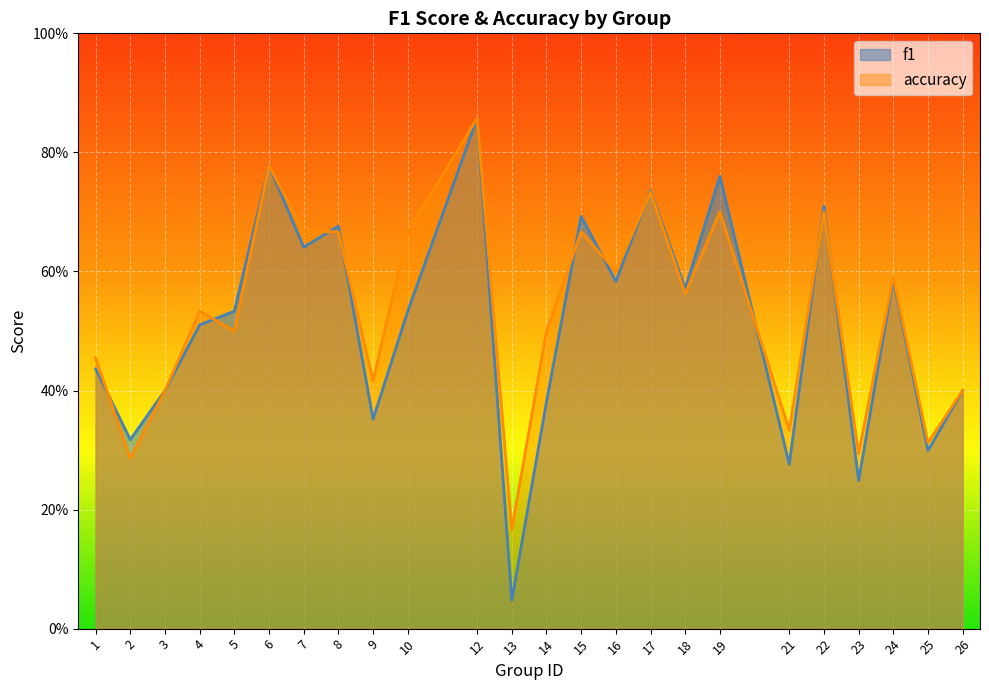

Between which two adjacent categories do accuracy and f1 first intersect?

1 and 2